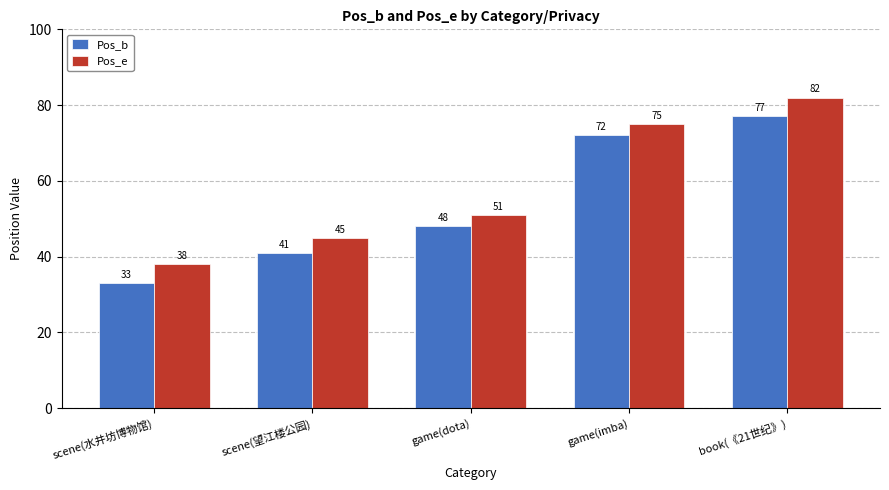

What is the minimum value for Pos_b?

33